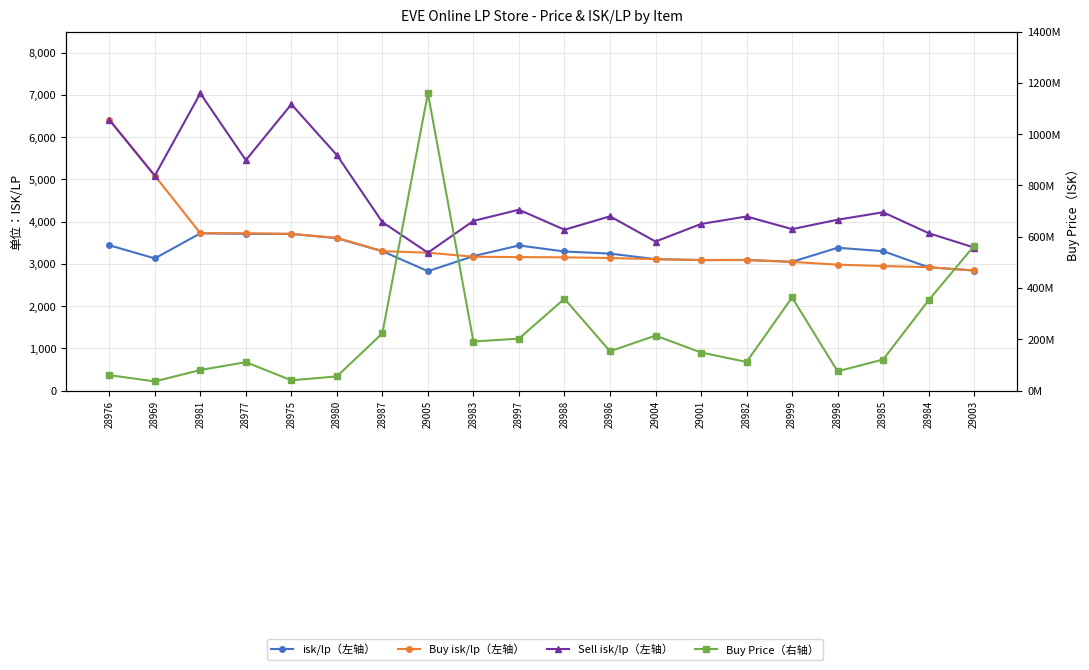

Which has a higher value, 28987 or 29003?

28987